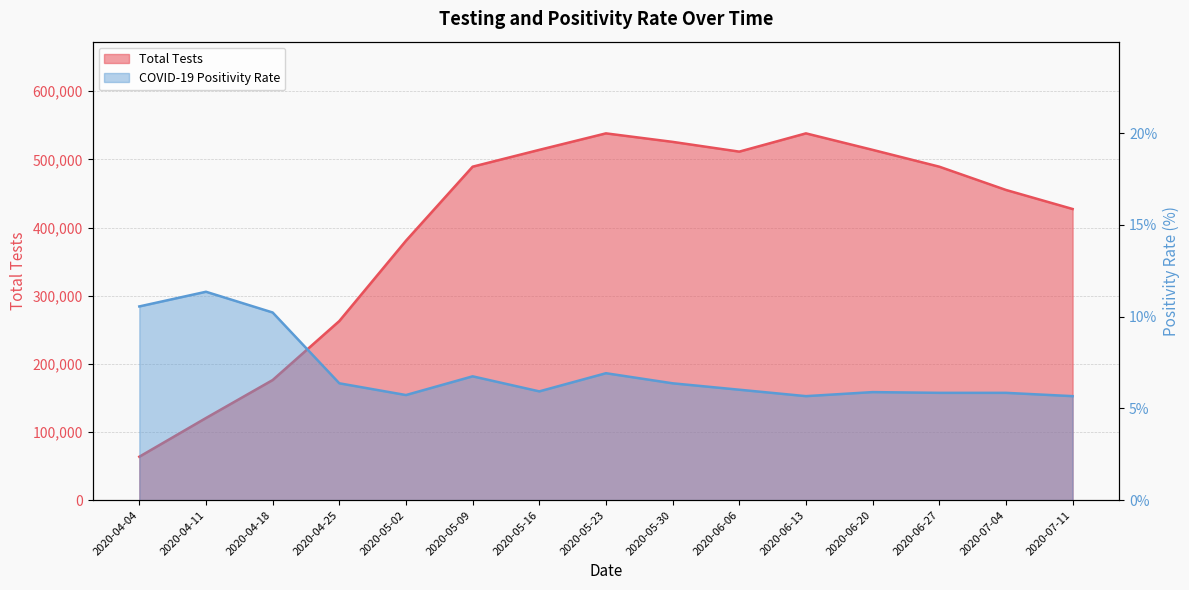

At which label is Total Tests closest to 300961?

2020-04-25